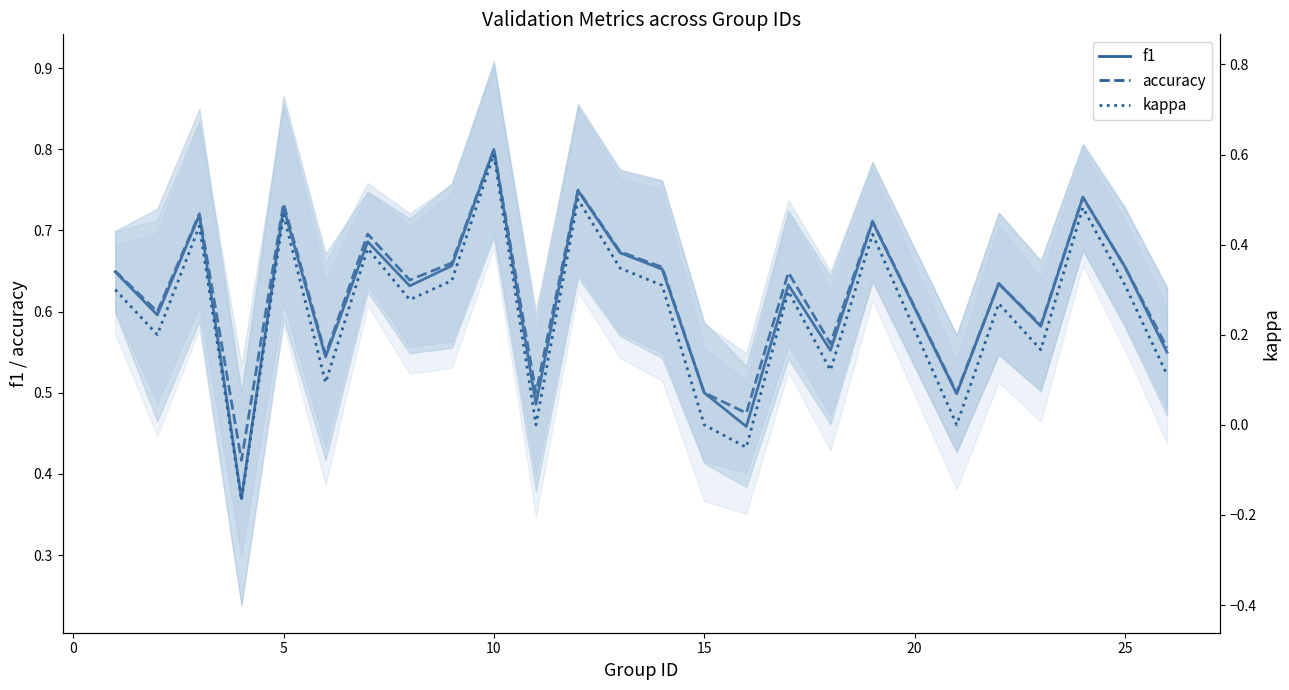

Does the chart have visible grid lines?

No